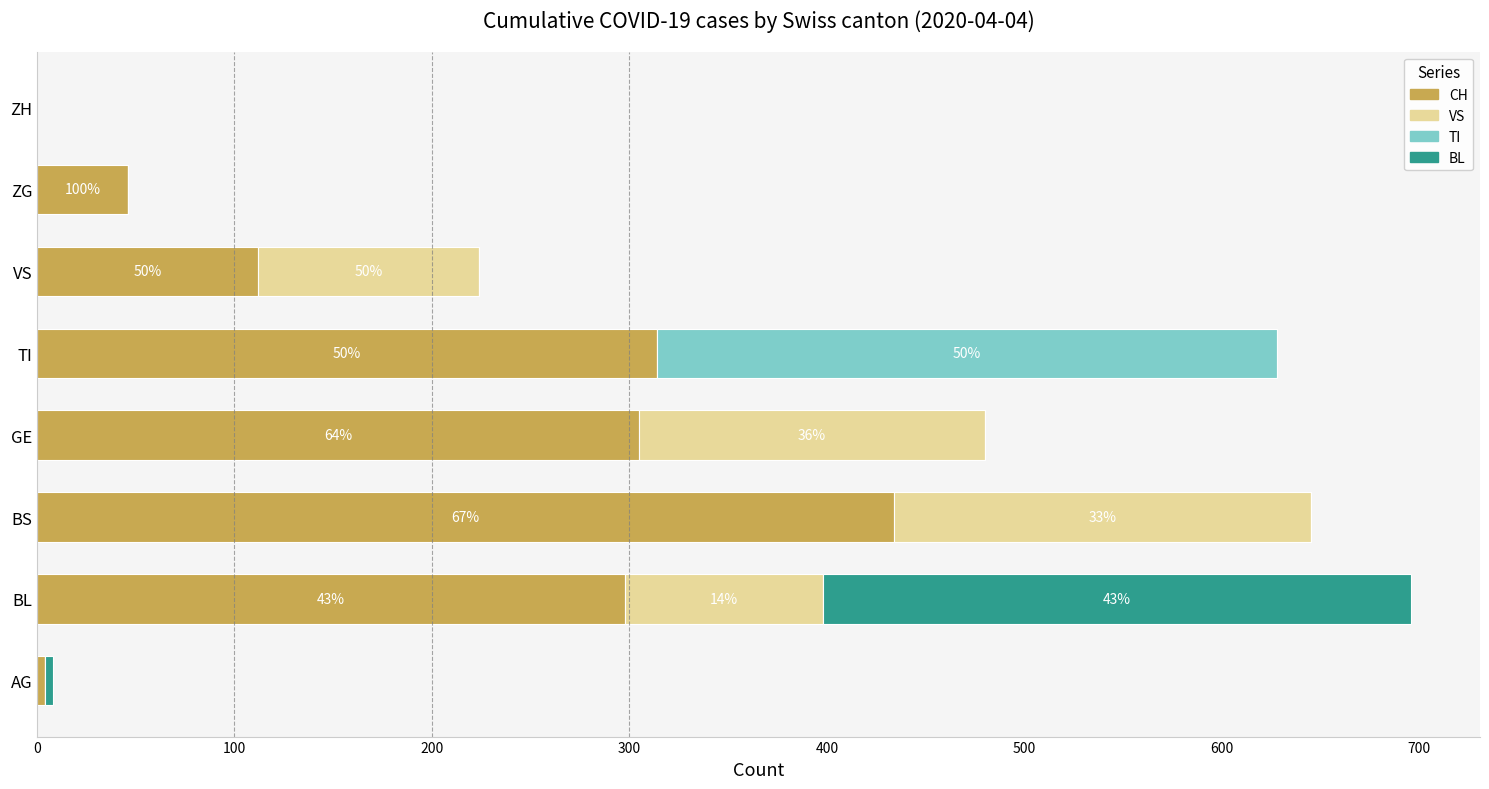

What is the highest value of the CH series?

434